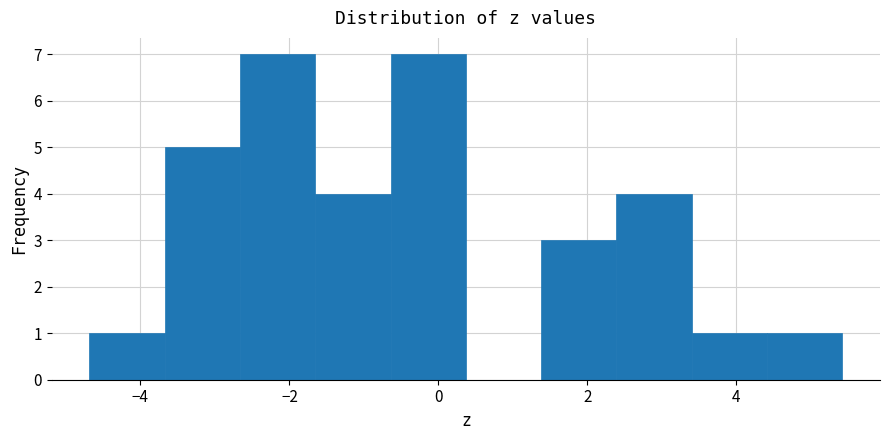

Reading left to right, list every bar in this chart as the range it spans on the x-axis followed by its height. Neither the bar edges nor the heights are printed on the chart, so give them approximately, as read against the axes.

-4.6 to -3.6: 1
-3.6 to -2.6: 5
-2.6 to -1.6: 7
-1.6 to -0.6: 4
-0.6 to 0.4: 7
0.4 to 1.4: 0
1.4 to 2.4: 3
2.4 to 3.4: 4
3.4 to 4.4: 1
4.4 to 5.4: 1